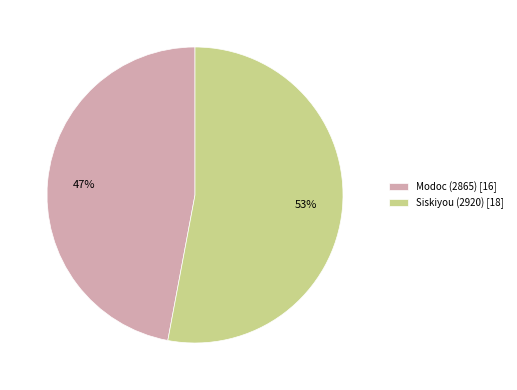

What is the largest slice in the pie chart?

Siskiyou (2920)